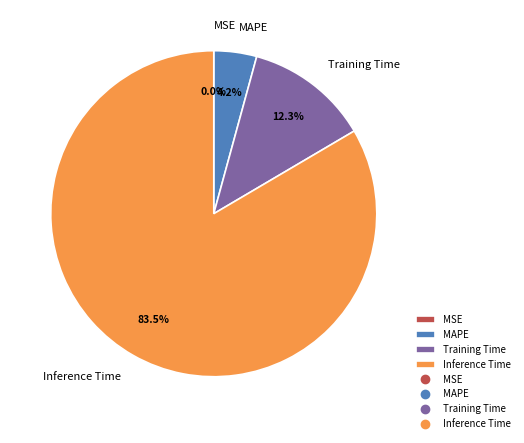

What portion of the pie excludes MAPE?

95.8%